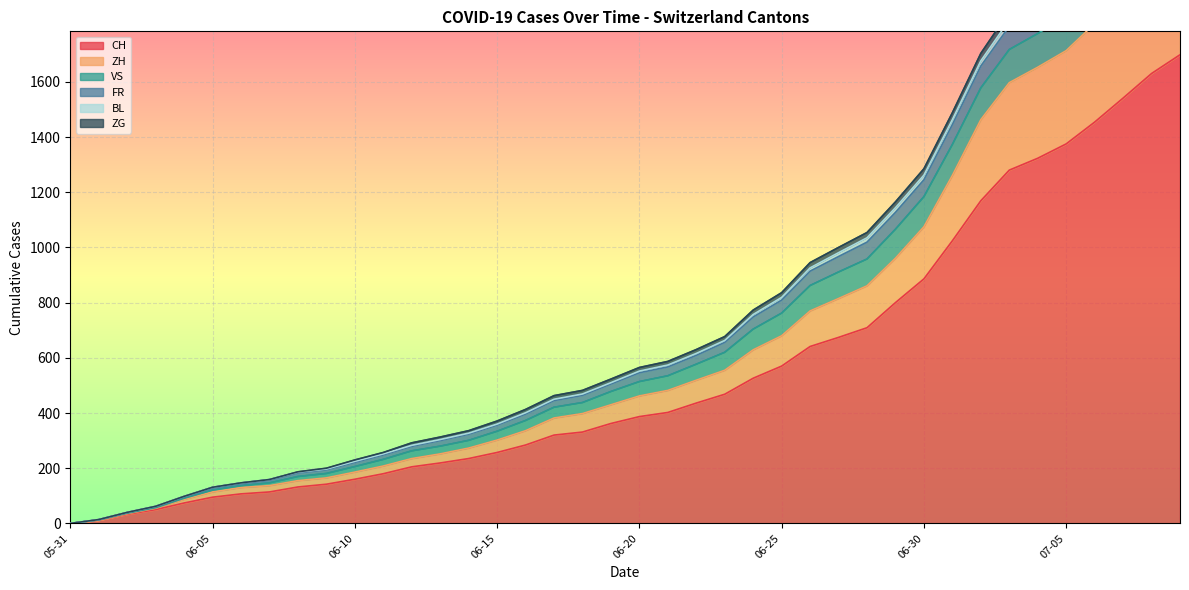

True or false: CH and BL cross at least once.

False